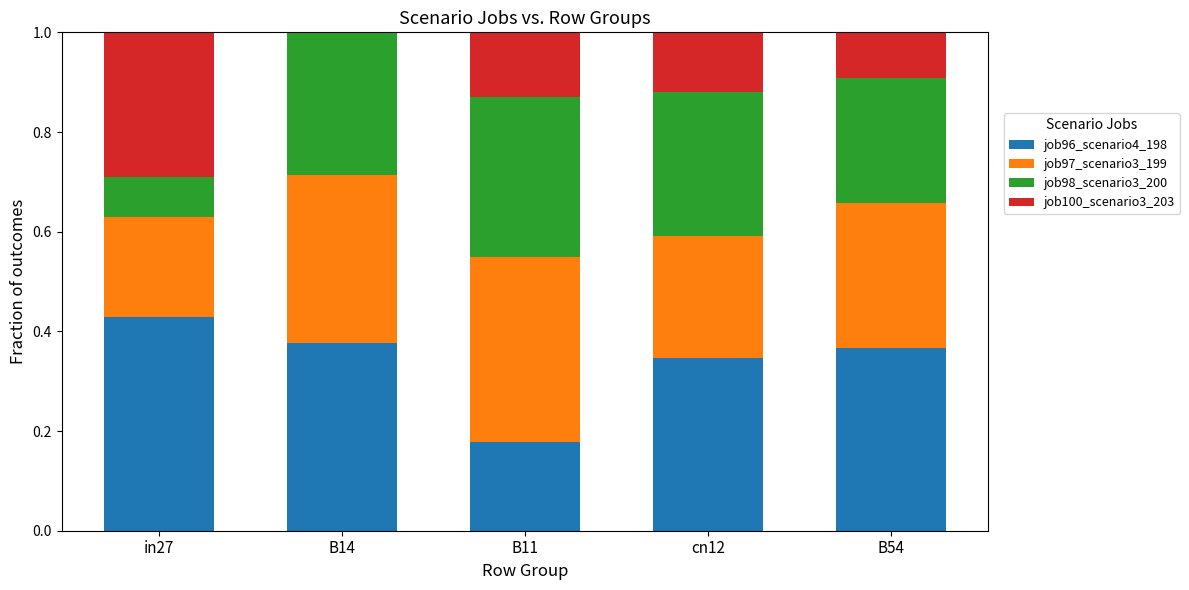

What is the sum of the job96_scenario4_198 values at B14 and B54?

0.7